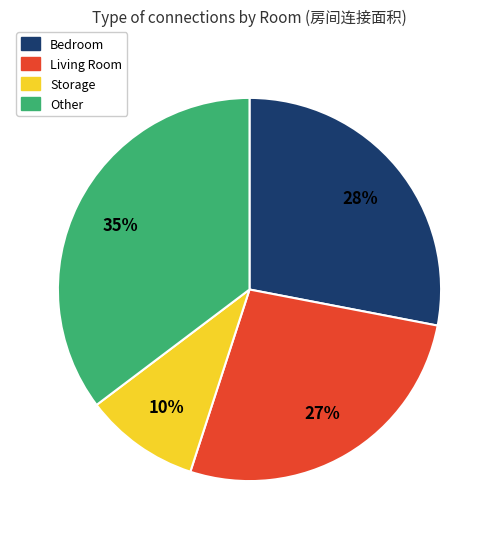

Does any single category account for the majority?

No